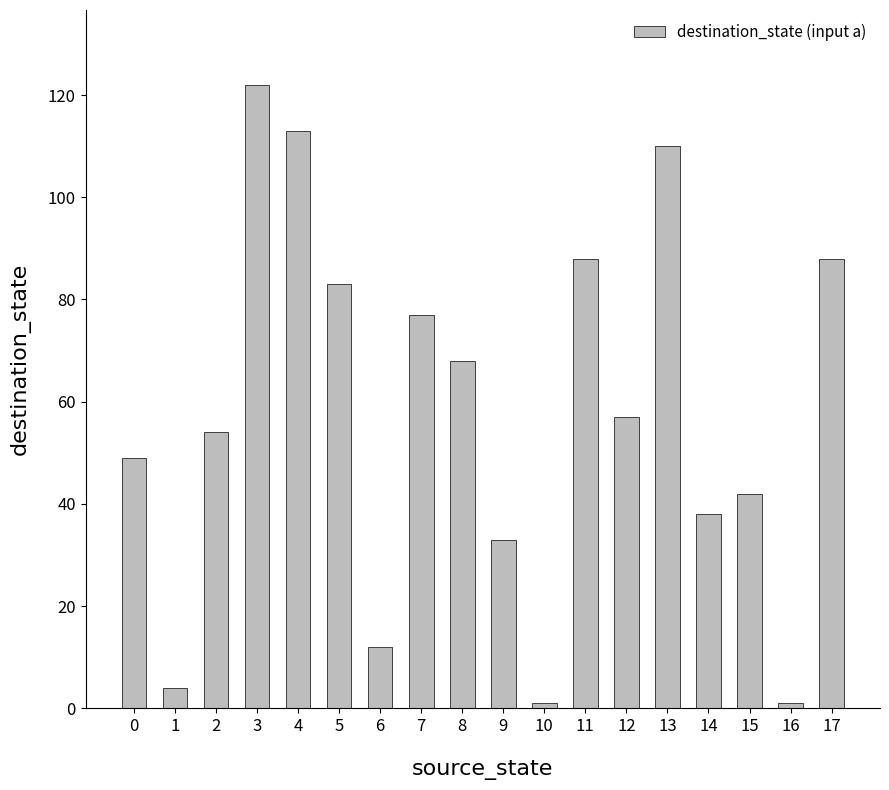

What is the difference between the maximum and minimum values?

121